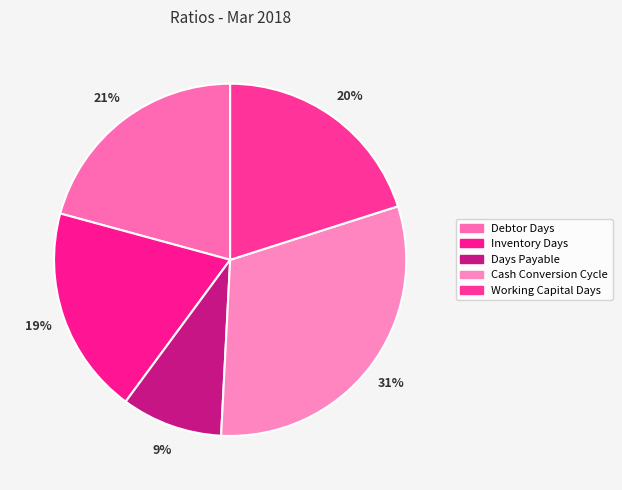

Count the number of slices in the pie.

5